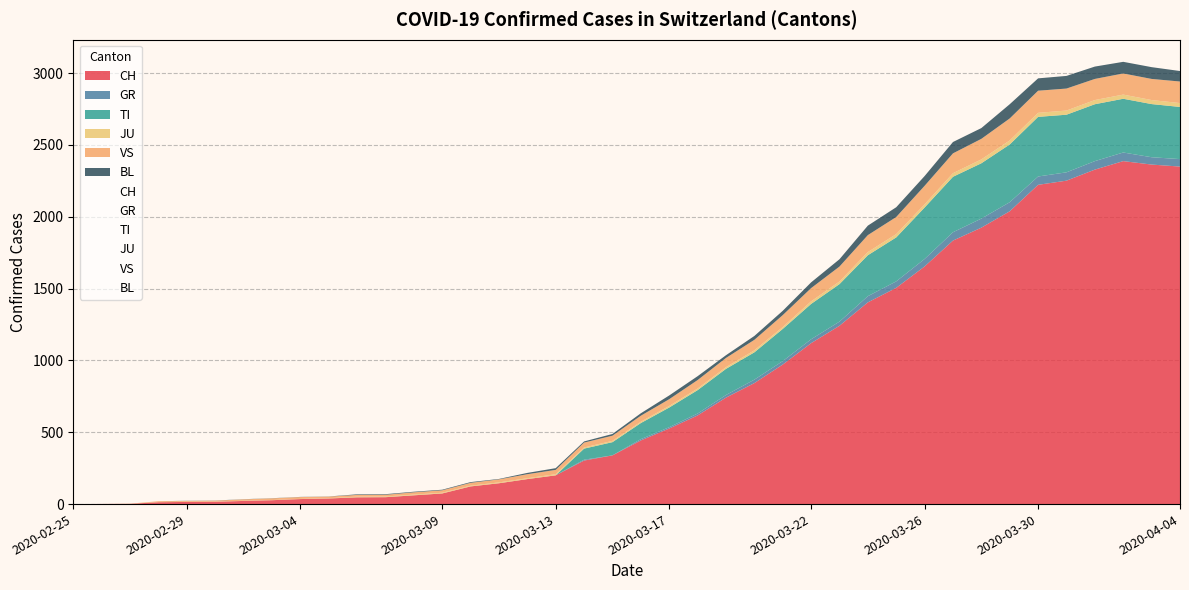

Which series has the largest total across all categories?

CH